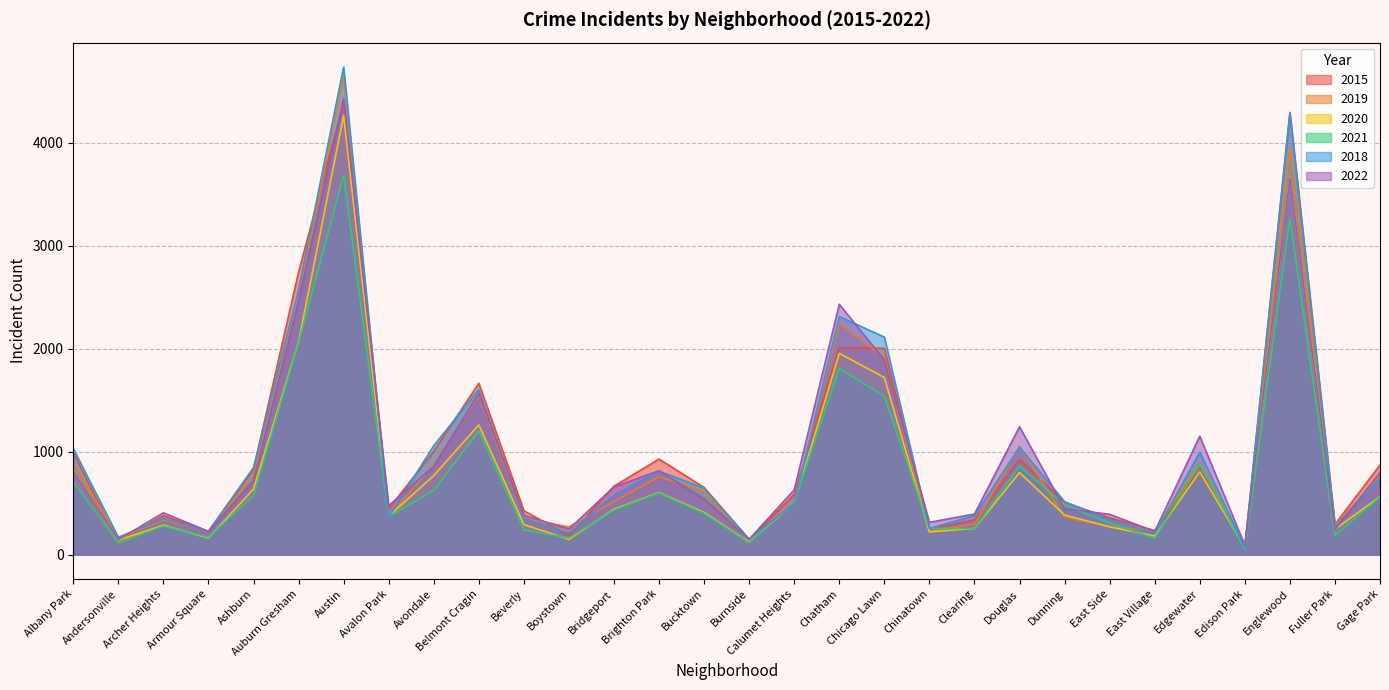

Rank the series by their maximum value, from highest to lowest.

2018, 2019, 2022, 2015, 2020, 2021